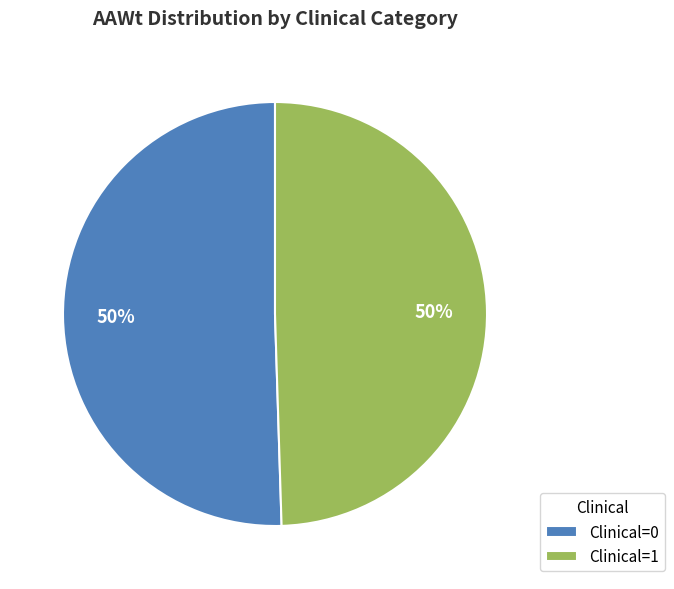

The Clinical=1 slice represents 50% of the pie. True or false?

True